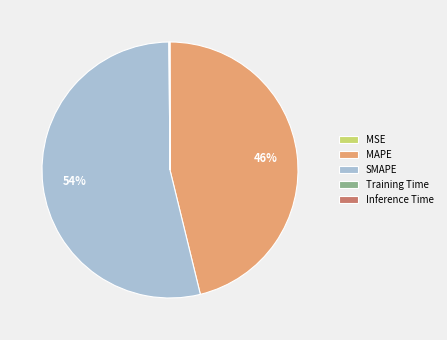

The SMAPE slice represents 44% of the pie. True or false?

False